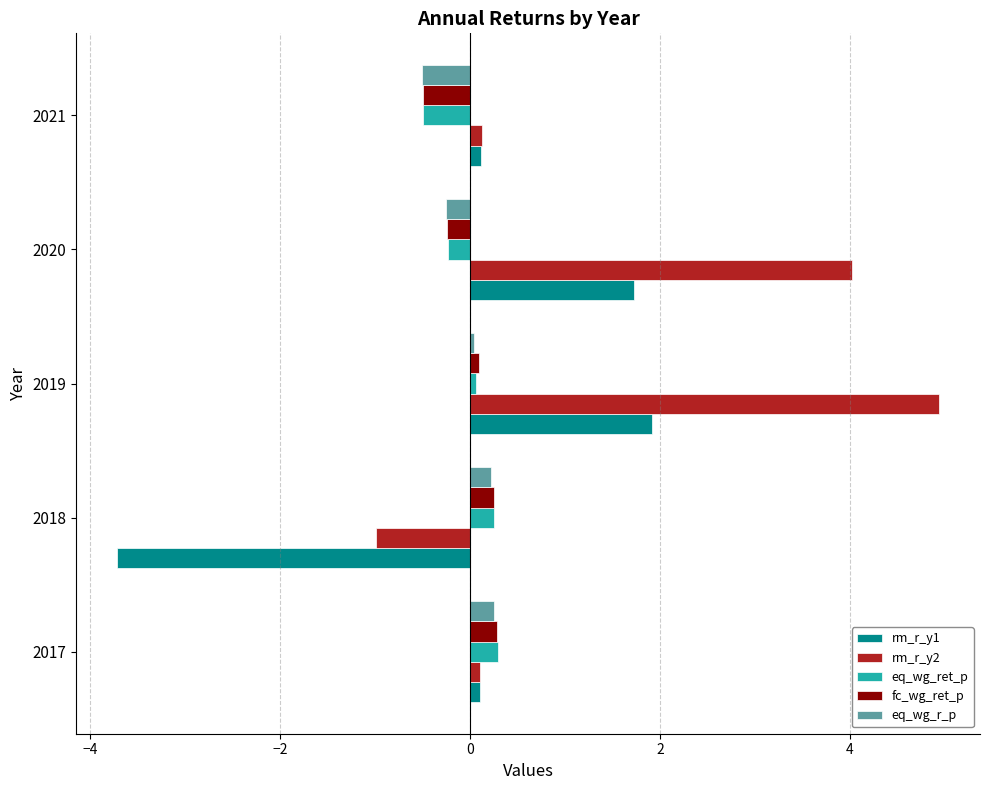

What are all the series names shown in the legend?

rm_r_y1, rm_r_y2, eq_wg_ret_p, fc_wg_ret_p, eq_wg_r_p